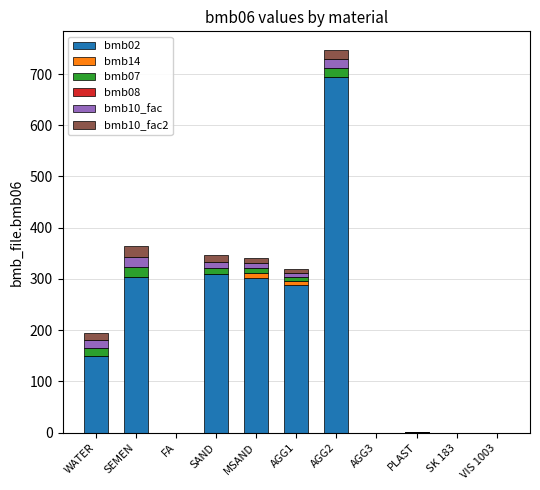

How many series are shown in this chart?

5